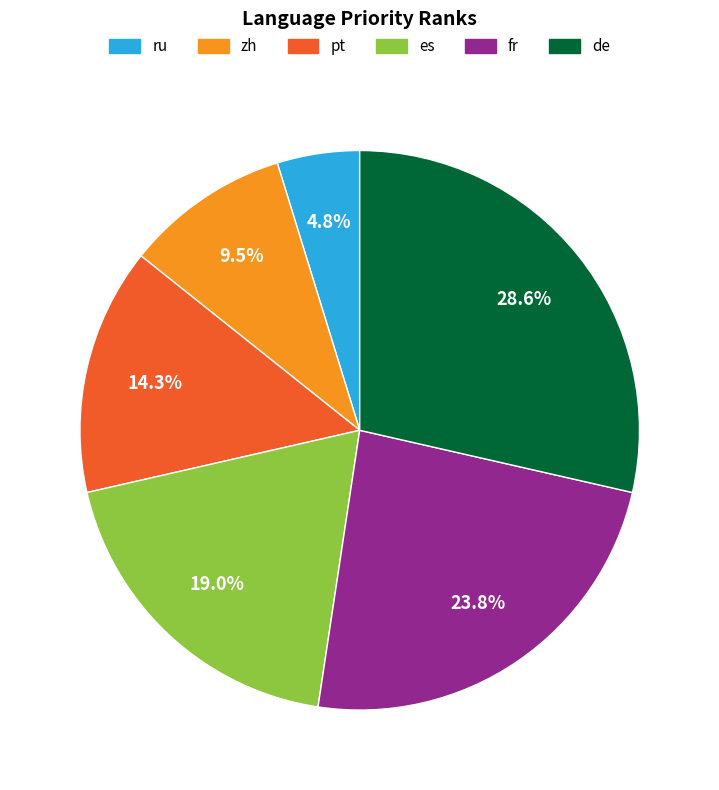

What percentage is NOT represented by fr?

76.2%